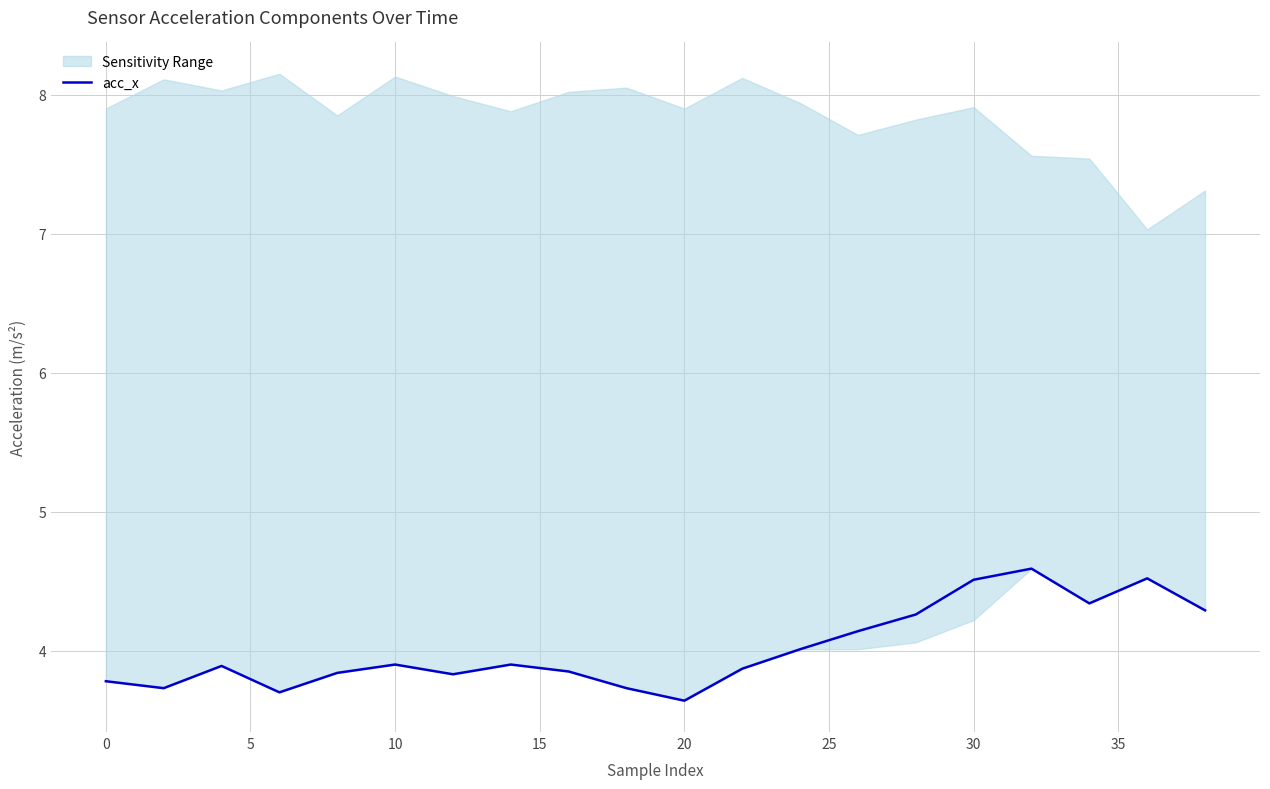

What is the maximum value for acc_x?

4.6